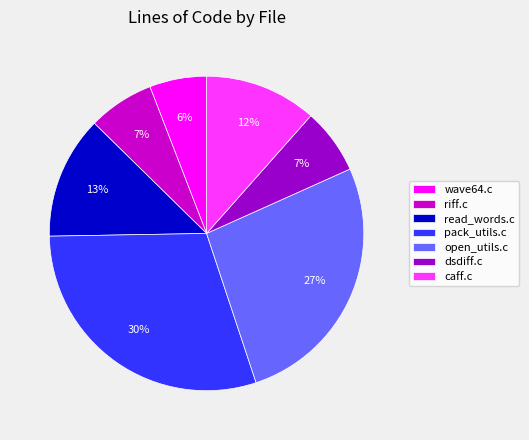

To the nearest percent, what is the average slice percentage?

14%